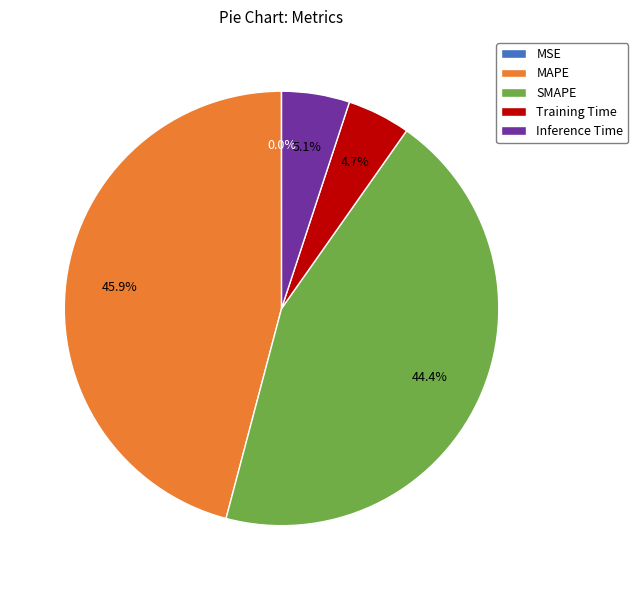

Between SMAPE and Training Time, which is larger?

SMAPE